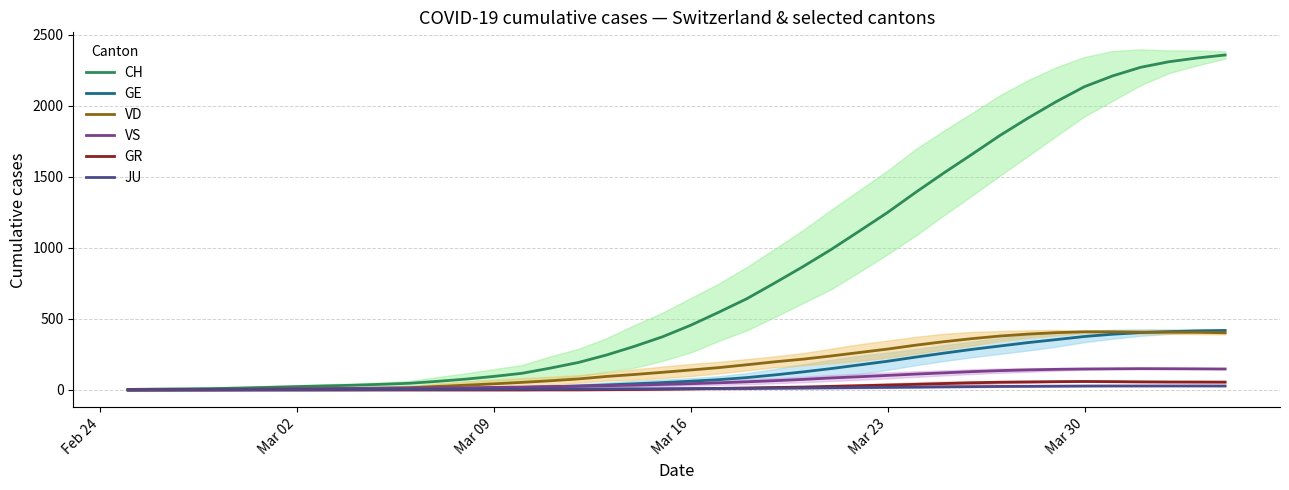

How many data points in JU are less than 9?

20